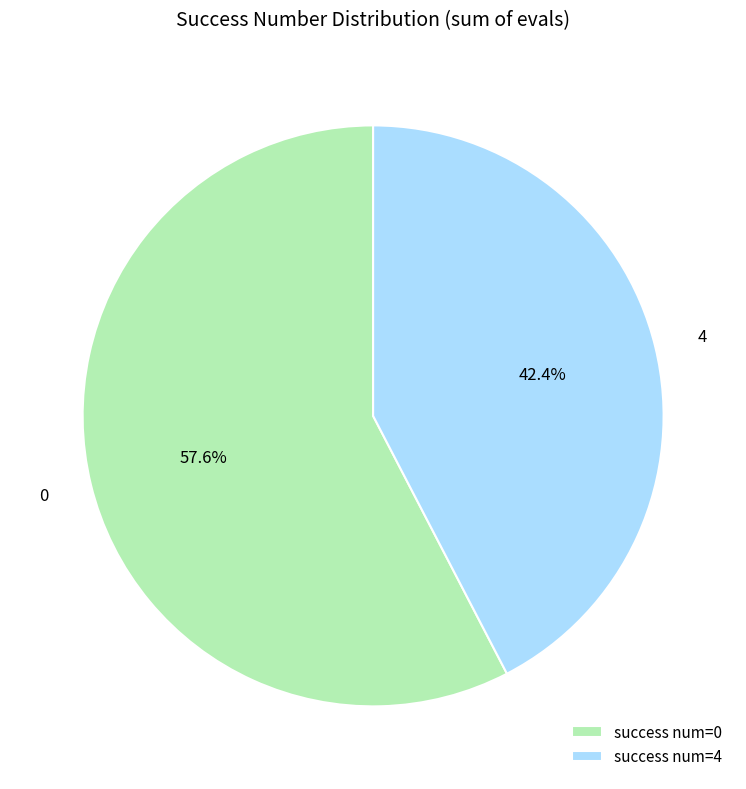

Approximately how many times larger is the value at 4 compared to 0?

0.7